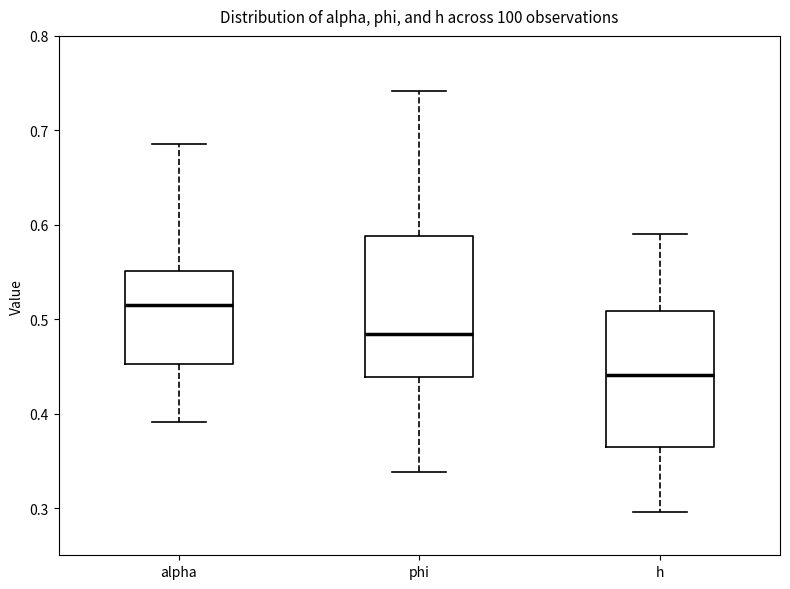

Reading left to right, read every box against the y-axis: the position of its median line, the range the box covers, and the ends of its whiskers. The values are not printed on the chart, so give them approximately, as read against the axis.

alpha: median 0.51, box 0.45 to 0.55, whiskers 0.39 to 0.69
phi: median 0.48, box 0.44 to 0.59, whiskers 0.34 to 0.74
h: median 0.44, box 0.36 to 0.51, whiskers 0.30 to 0.59